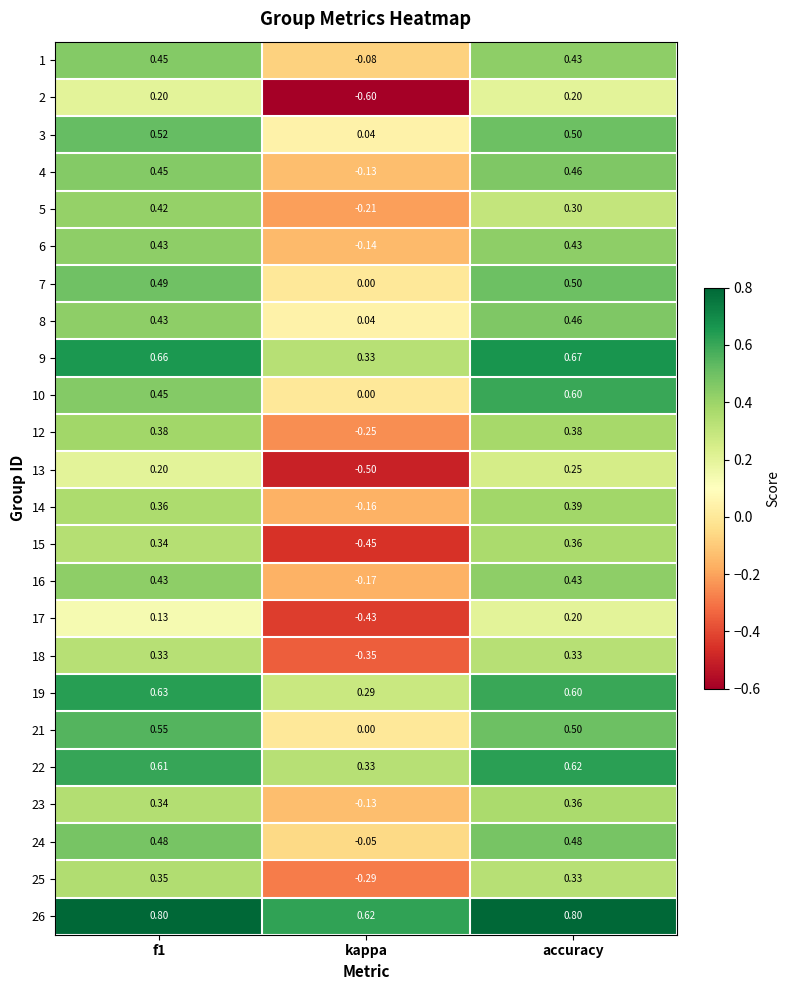

Which series has the widest spread of values?

15